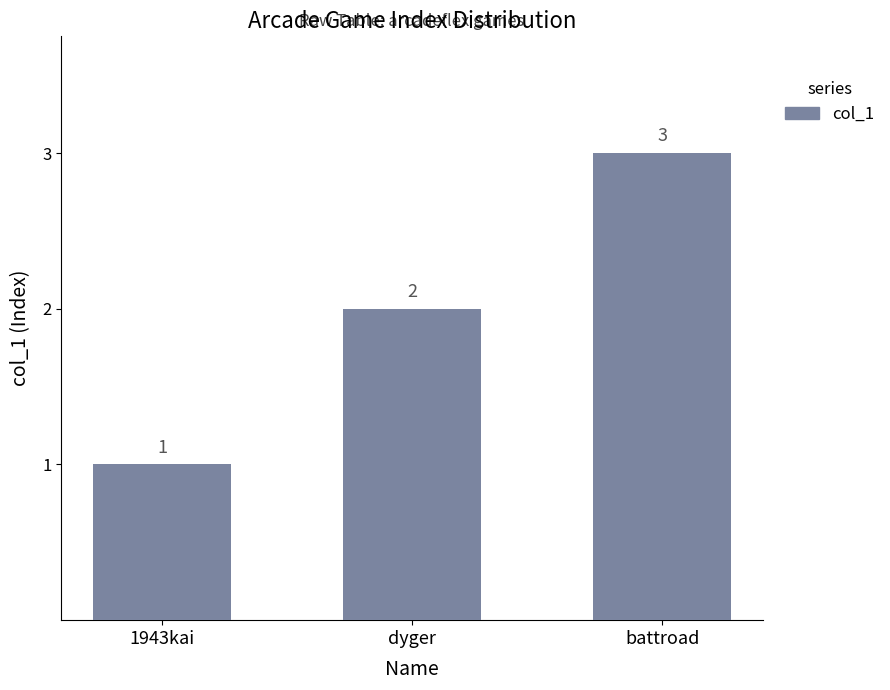

How many bars are there in total?

3